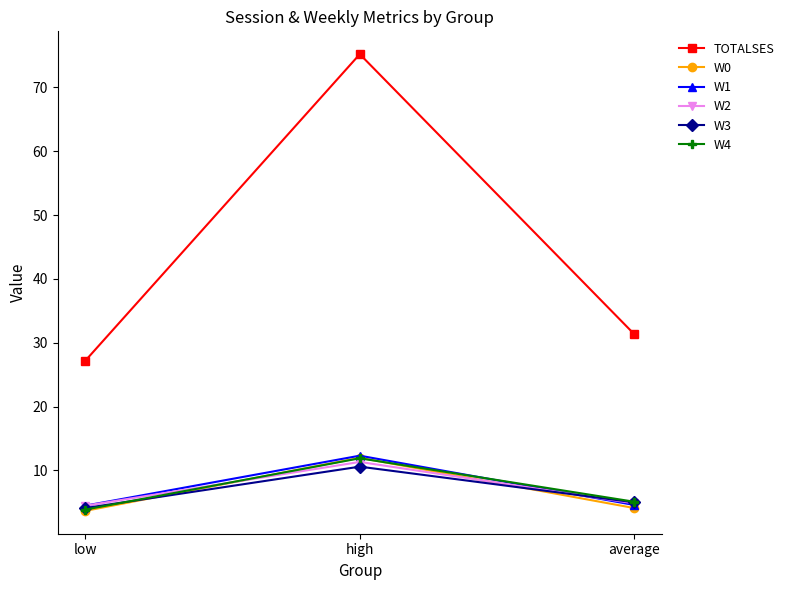

Is it true that W4 equals 5.1 at average?

True